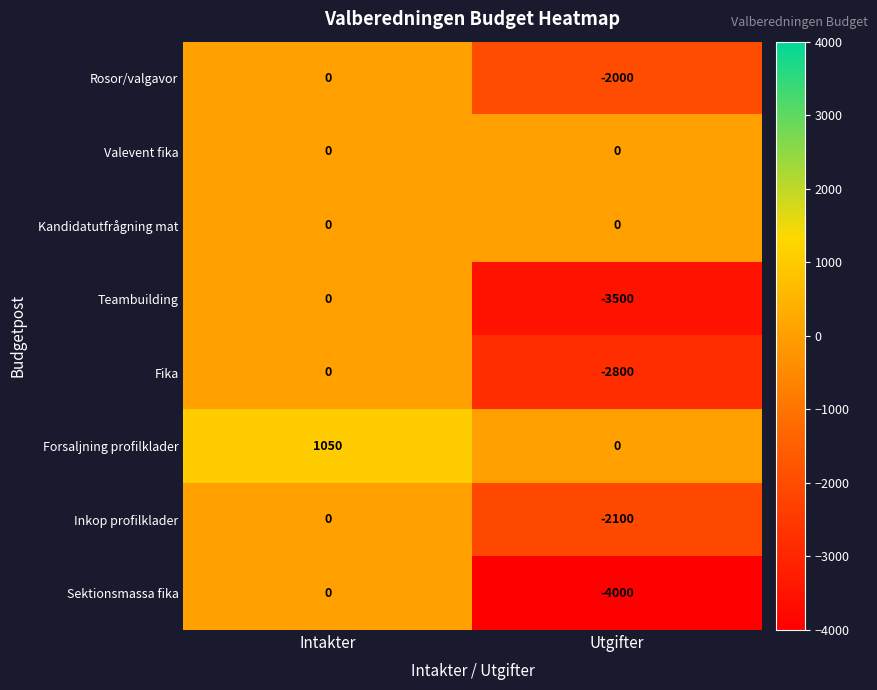

What is the sum of all Sektionsmassa fika values?

-4000